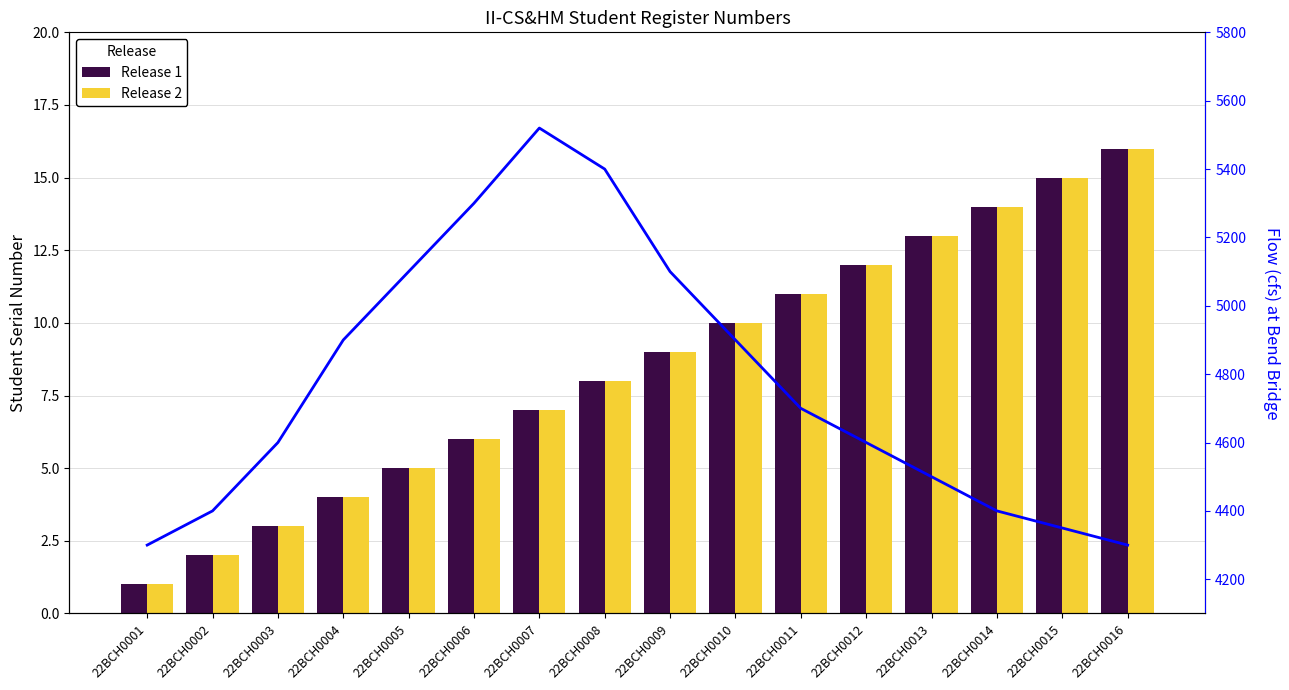

Does the chart contain any negative values?

No